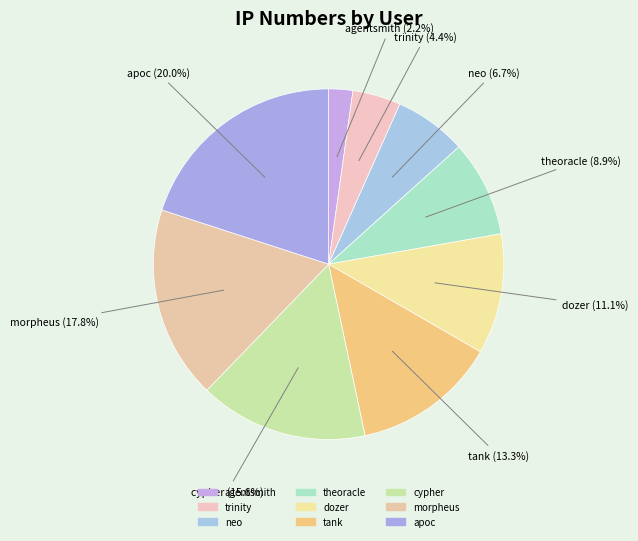

To the nearest percent, what is the combined percentage of morpheus and trinity?

22%